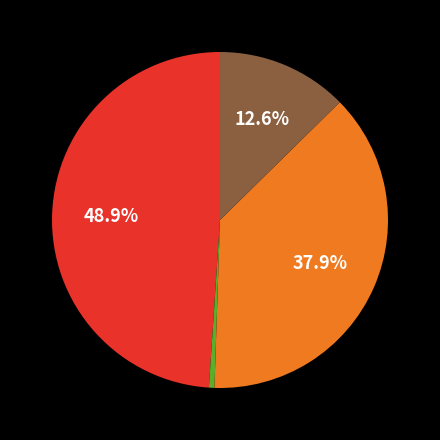

How many slices are in this pie chart?

4